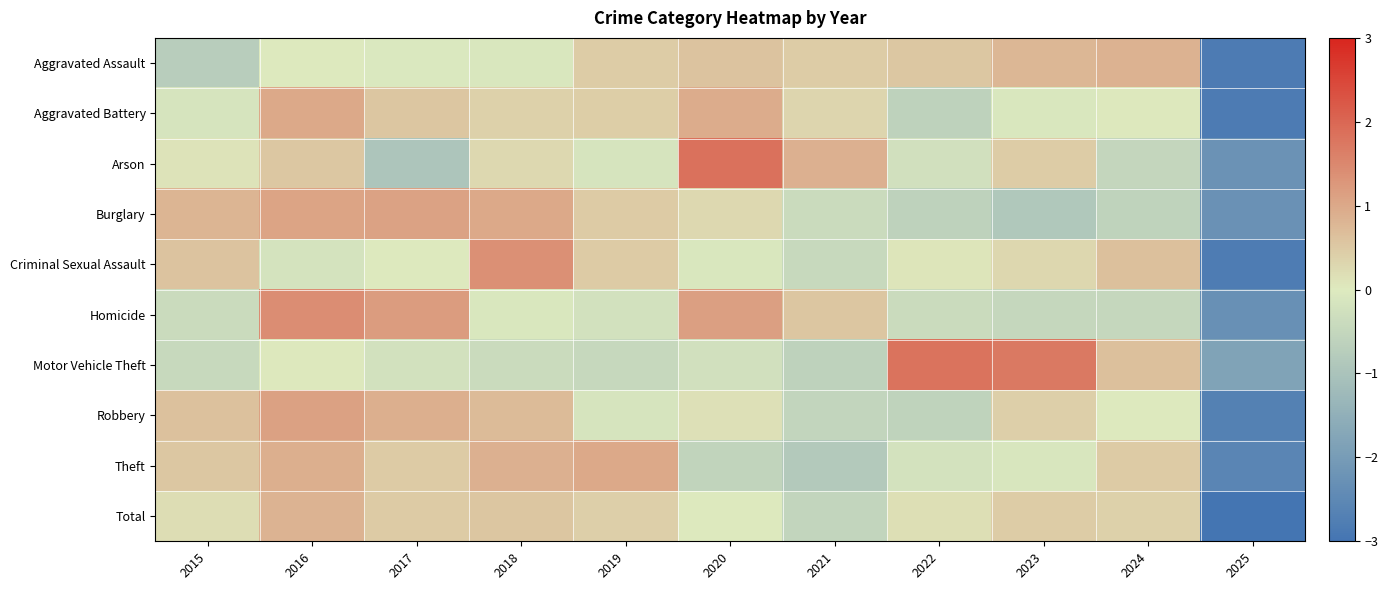

Reading left to right, what are all the values shown in this chart?

Aggravated Assault: 2015=-0.7	2016=0.0	2017=-0.1	2018=-0.1	2019=0.5	2020=0.6	2021=0.5	2022=0.5	2023=0.8	2024=0.9	2025=-2.8
Aggravated Battery: 2015=-0.2	2016=1.0	2017=0.5	2018=0.4	2019=0.4	2020=1.0	2021=0.3	2022=-0.6	2023=-0.1	2024=0.0	2025=-2.8
Arson: 2015=0.1	2016=0.5	2017=-0.9	2018=0.3	2019=-0.2	2020=1.8	2021=0.9	2022=-0.2	2023=0.5	2024=-0.5	2025=-2.2
Burglary: 2015=0.8	2016=1.1	2017=1.1	2018=1.0	2019=0.5	2020=0.3	2021=-0.4	2022=-0.6	2023=-0.9	2024=-0.6	2025=-2.3
Criminal Sexual Assault: 2015=0.6	2016=-0.2	2017=0.0	2018=1.4	2019=0.5	2020=-0.1	2021=-0.4	2022=0.1	2023=0.3	2024=0.6	2025=-2.8
Homicide: 2015=-0.4	2016=1.4	2017=1.2	2018=-0.1	2019=-0.2	2020=1.1	2021=0.5	2022=-0.4	2023=-0.5	2024=-0.5	2025=-2.3
Motor Vehicle Theft: 2015=-0.4	2016=0.0	2017=-0.2	2018=-0.4	2019=-0.5	2020=-0.2	2021=-0.6	2022=1.8	2023=1.7	2024=0.6	2025=-1.8
Robbery: 2015=0.6	2016=1.1	2017=0.9	2018=0.7	2019=-0.2	2020=0.2	2021=-0.5	2022=-0.6	2023=0.4	2024=0.0	2025=-2.7
Theft: 2015=0.5	2016=0.9	2017=0.5	2018=0.9	2019=1.0	2020=-0.6	2021=-0.8	2022=-0.2	2023=-0.1	2024=0.5	2025=-2.6
Total: 2015=0.2	2016=0.8	2017=0.5	2018=0.5	2019=0.4	2020=0.0	2021=-0.5	2022=0.2	2023=0.5	2024=0.4	2025=-3.0